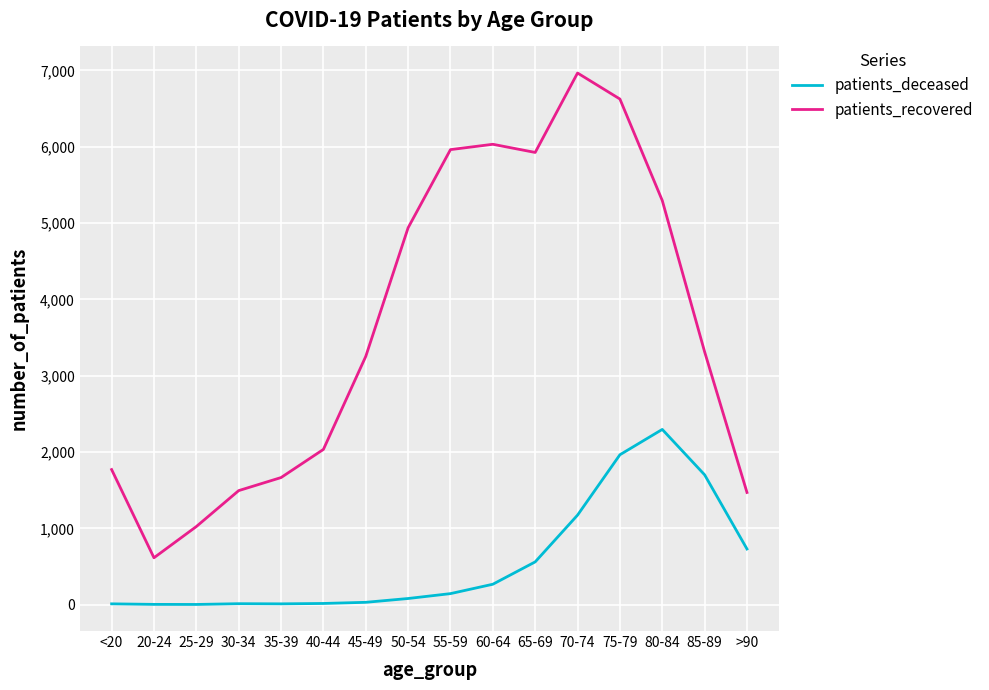

Is the value of patients_deceased at 25-29 greater than the value of patients_recovered at 25-29?

No